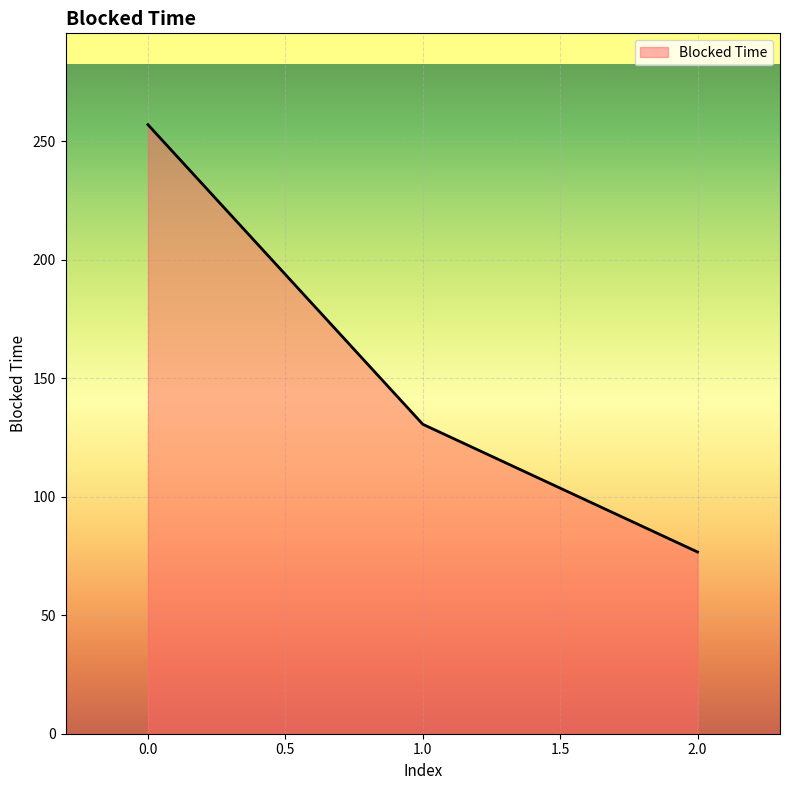

How many lines are shown in the chart?

1